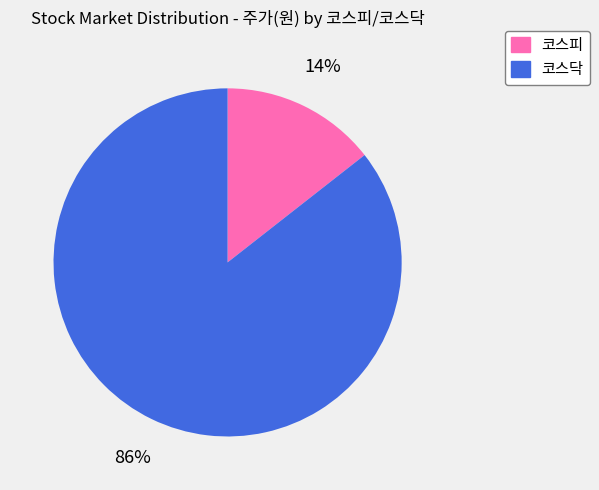

How many slices are in this pie chart?

2